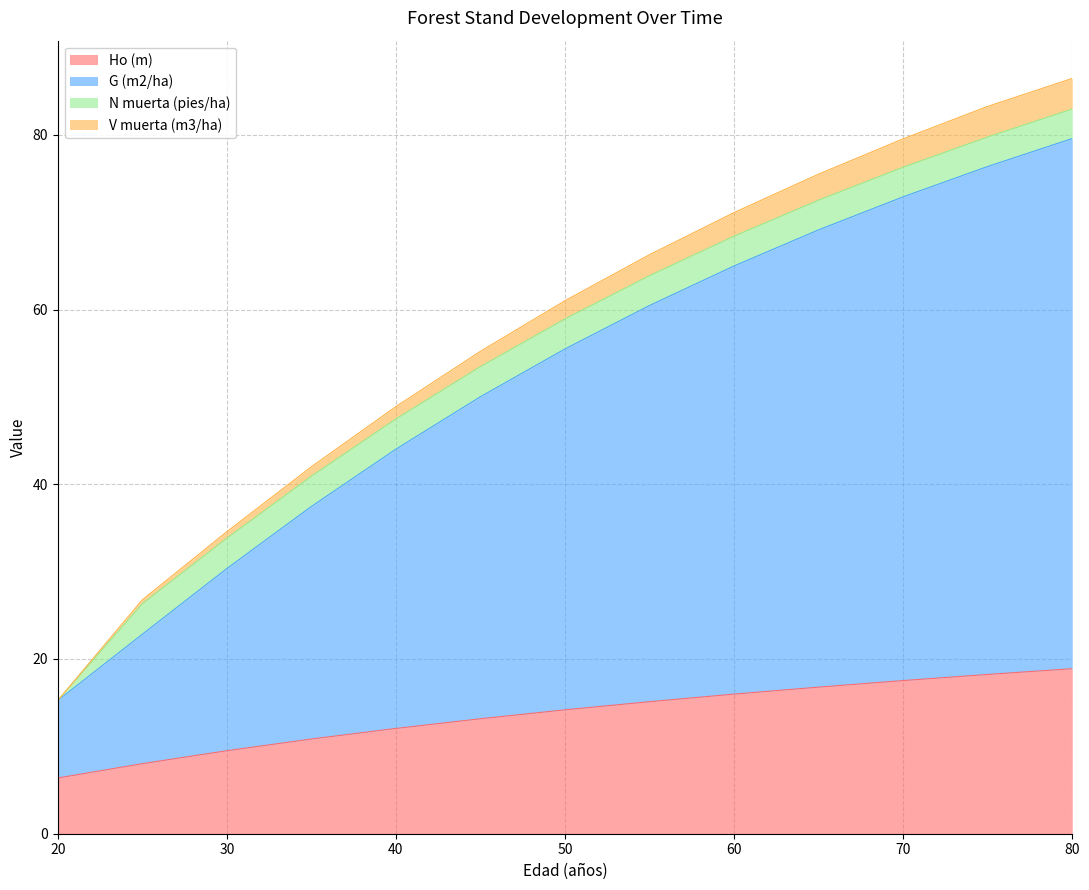

The Ho (m) series shows 17.5 at 70. True or false?

True